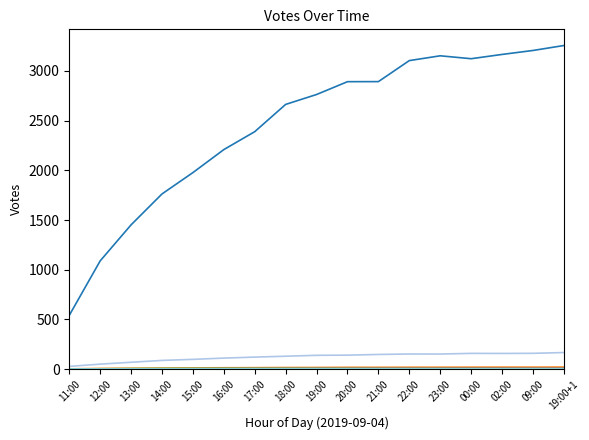

The chart shows a value of 2 at 2019-09-04 12:00. True or false?

False